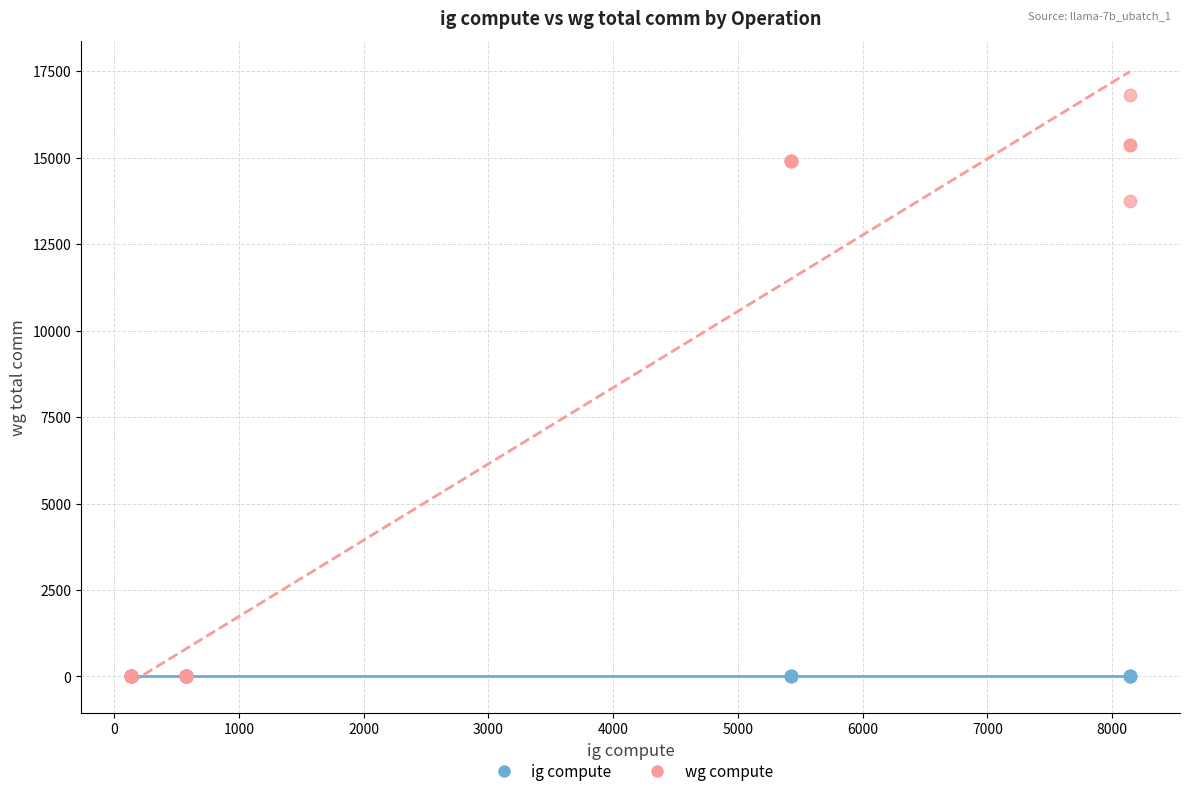

In the wg compute series, what Y value is closest to 8407?

13738.8